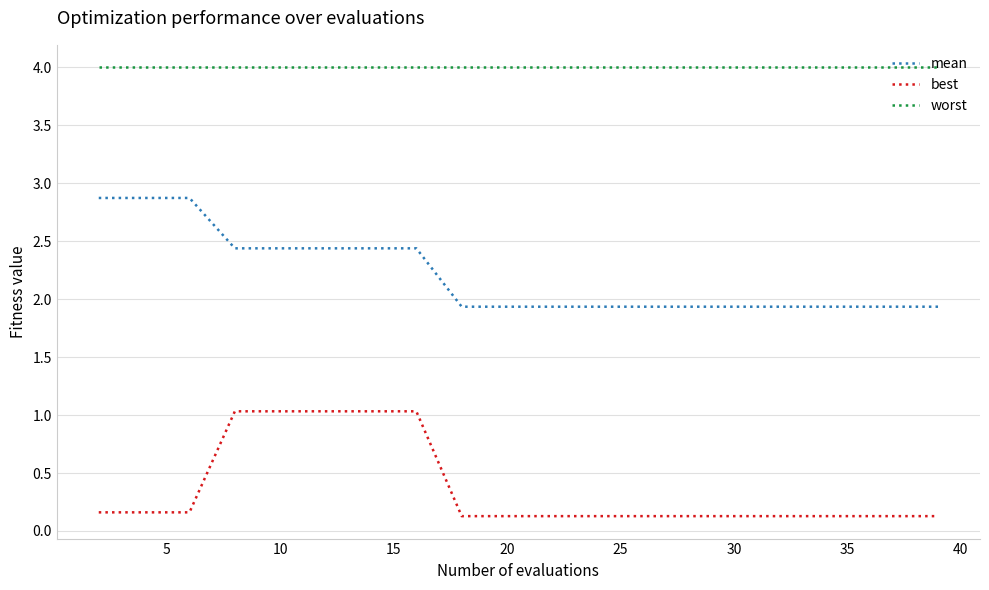

What is the difference between the maximum and minimum values in the mean series?

0.9